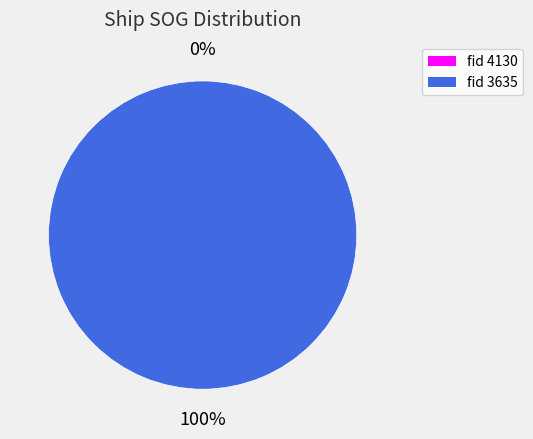

To the nearest percent, what portion does 3635 represent?

100%